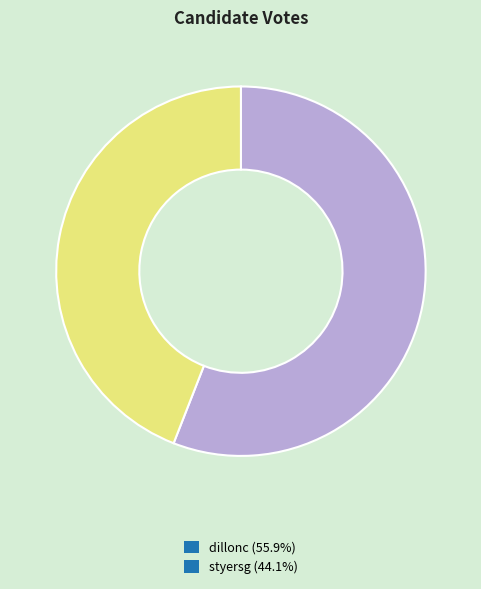

Is dillonc (55.9%) the majority of the pie?

Yes